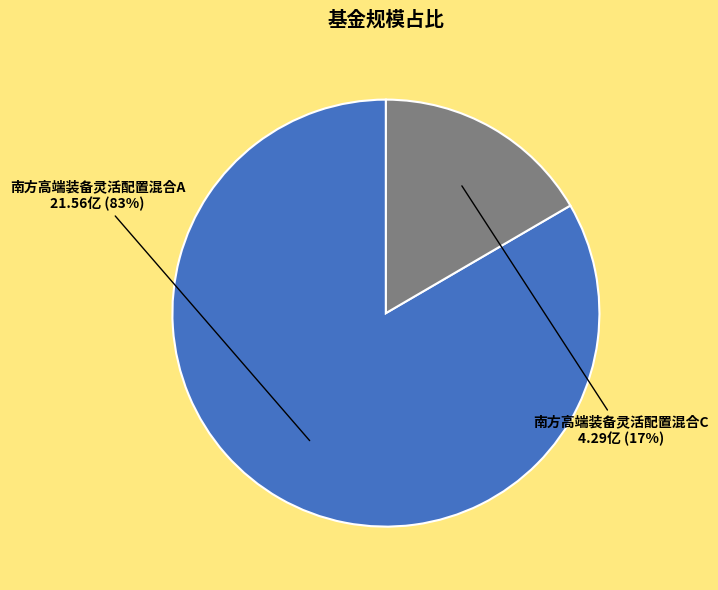

Combined, do 南方高端装备灵活配置混合A and 南方高端装备灵活配置混合C account for over 50%?

Yes